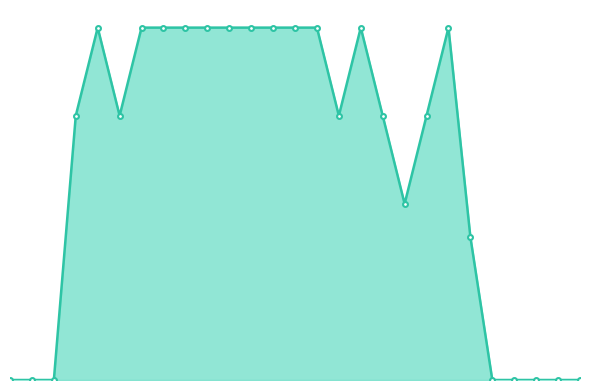

Does the chart have visible grid lines?

No